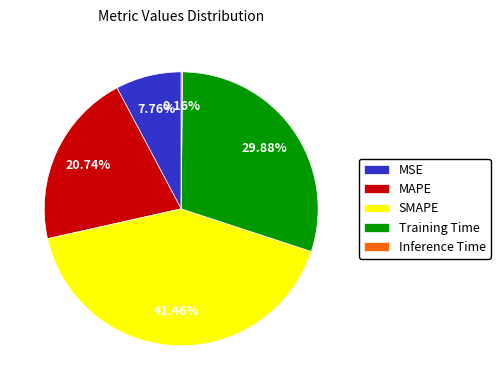

Does Training Time account for over 50% of the chart?

No